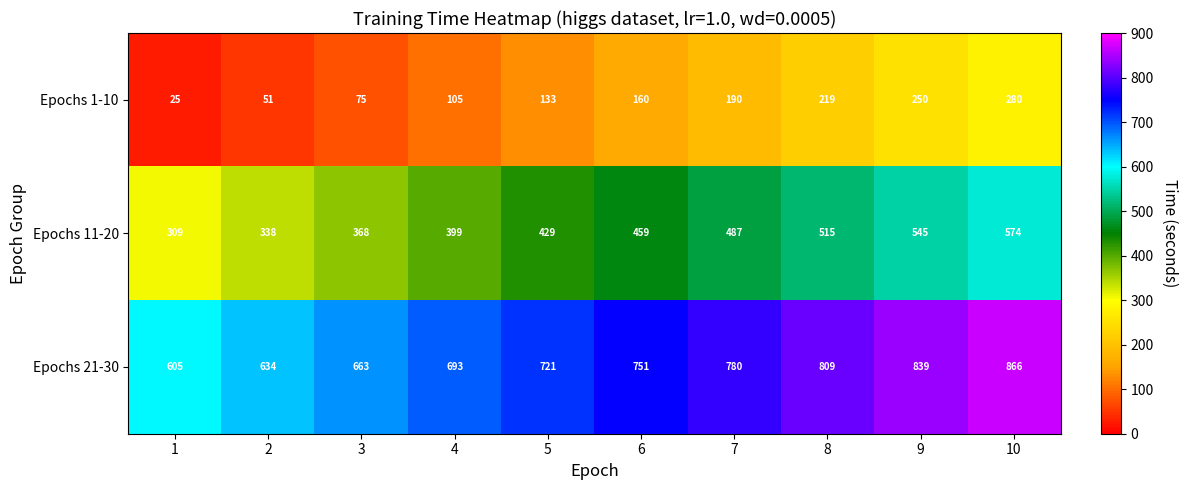

The Epochs 1-10 series shows 148 at 9. True or false?

False